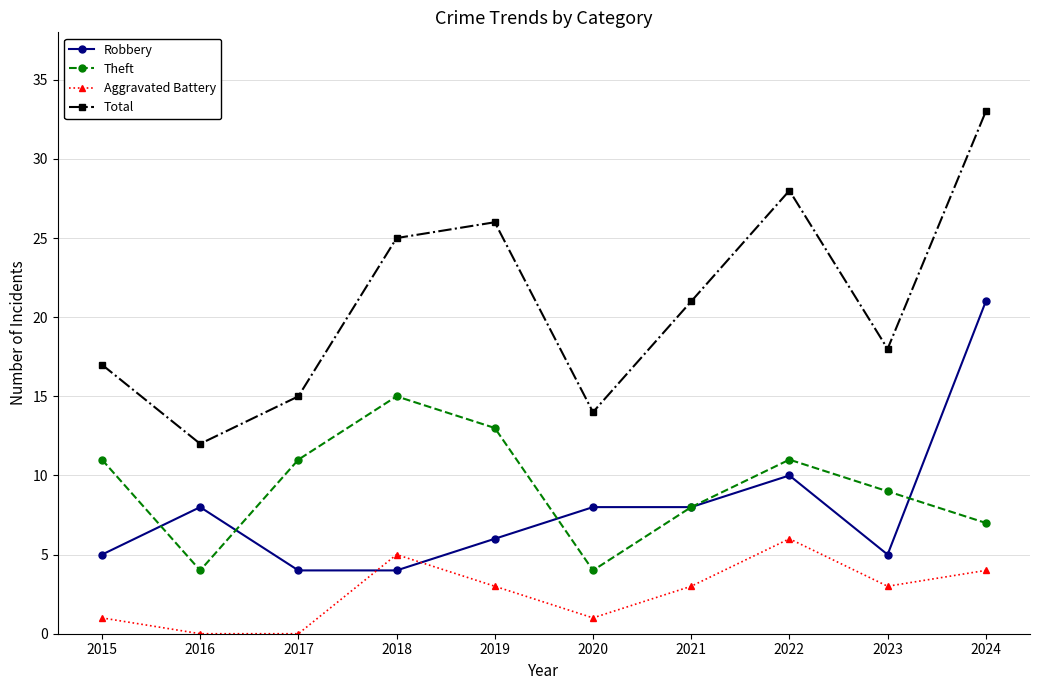

What is the difference between the highest and lowest values at 2017?

15